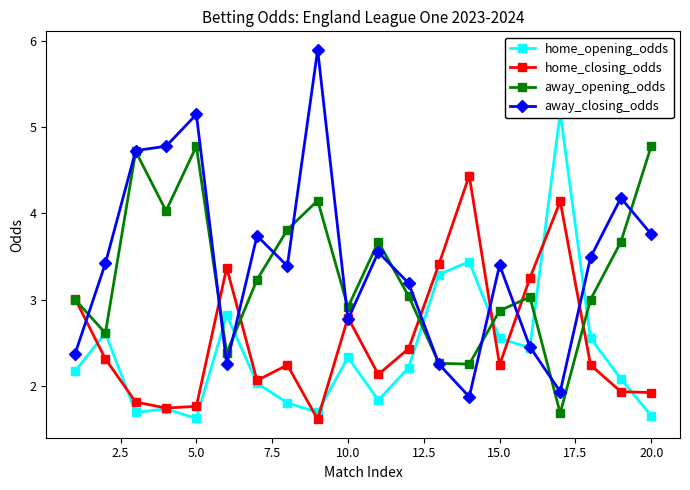

Reading left to right, transcribe all the data shown in this chart.

home_opening_odds: 2.2	2.6	1.7	1.7	1.6	2.8	2.0	1.8	1.7	2.3	1.8	2.2	3.3	3.4	2.5	2.4	5.2	2.5	2.1	1.6
home_closing_odds: 3.0	2.3	1.8	1.7	1.8	3.4	2.1	2.2	1.6	2.8	2.1	2.4	3.4	4.4	2.2	3.2	4.1	2.2	1.9	1.9
away_opening_odds: 3.0	2.6	4.7	4.0	4.8	2.4	3.2	3.8	4.2	2.9	3.7	3.0	2.3	2.2	2.9	3.0	1.7	3.0	3.7	4.8
away_closing_odds: 2.4	3.4	4.7	4.8	5.2	2.2	3.7	3.4	5.9	2.8	3.5	3.2	2.2	1.9	3.4	2.5	1.9	3.5	4.2	3.8